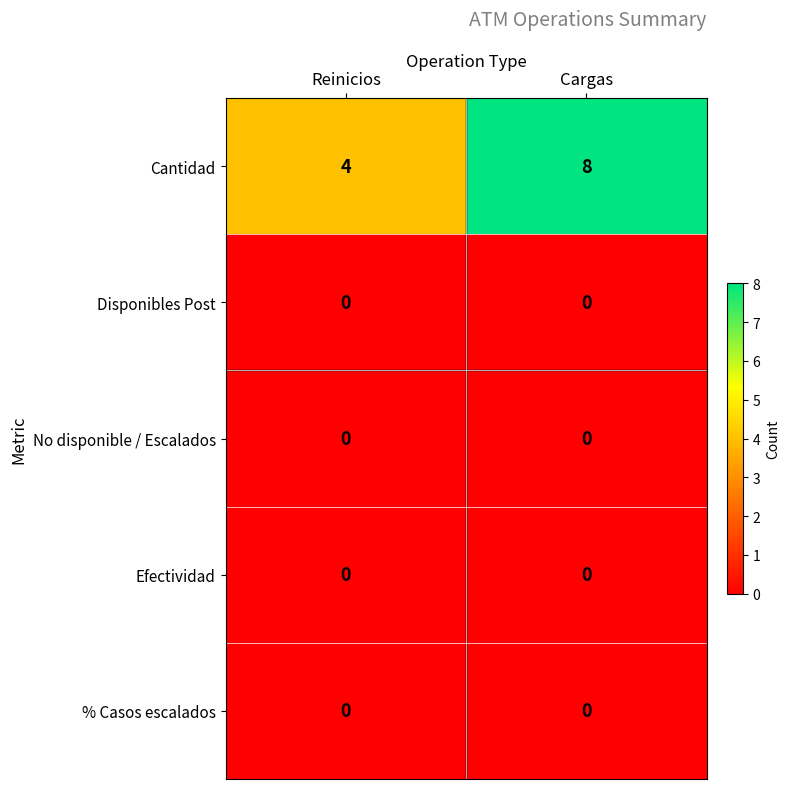

How many series are shown in this chart?

5